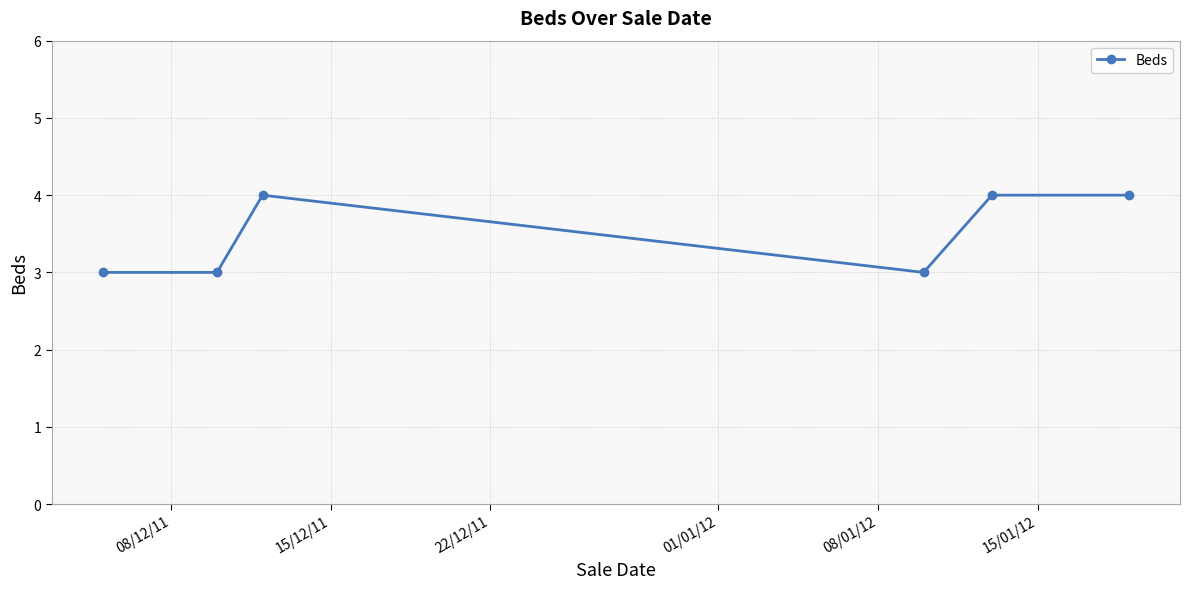

How many values are below 4?

3